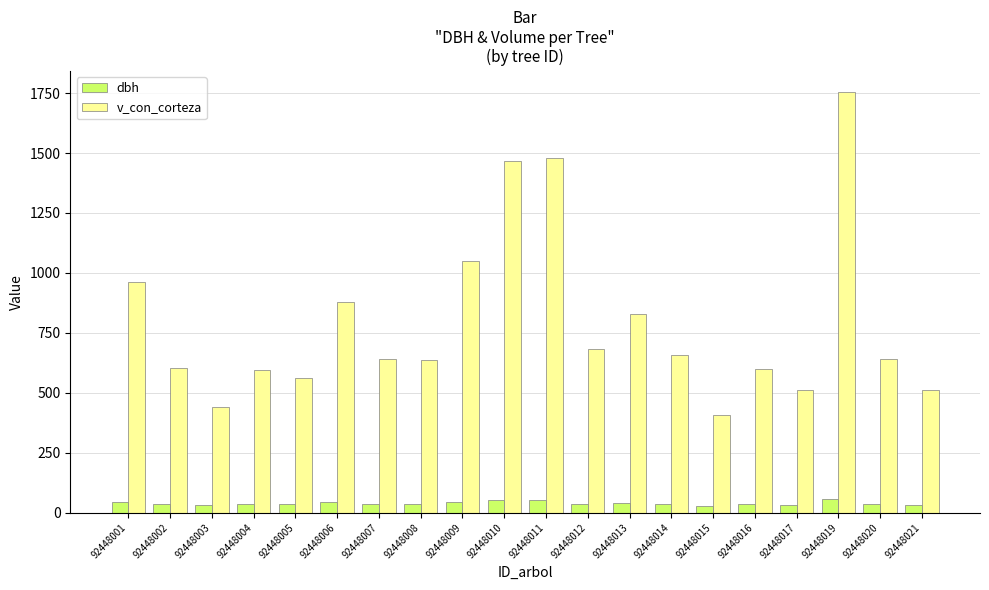

What is the difference between the highest and lowest values at 92448010?

1412.2